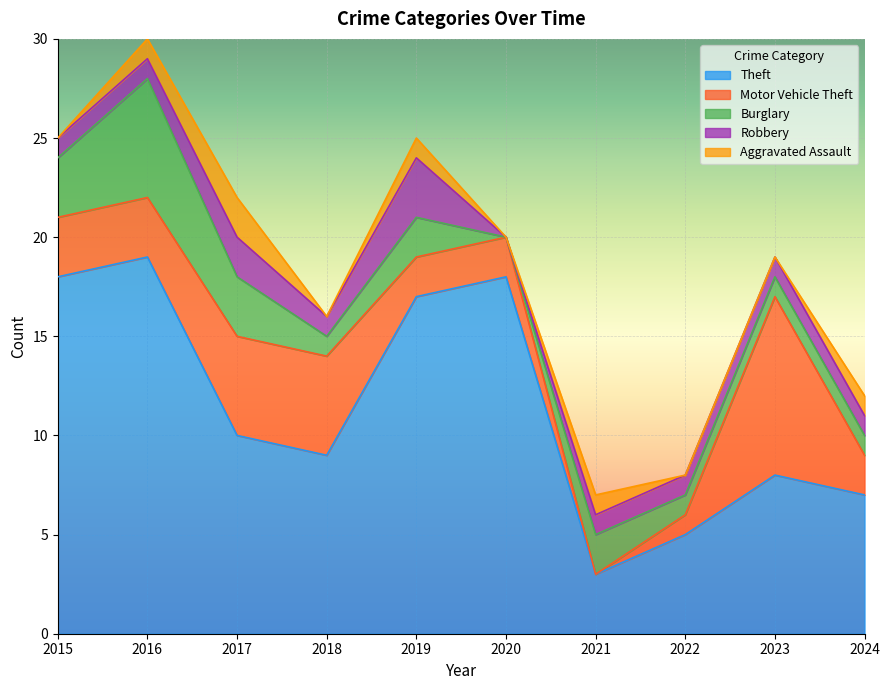

True or false: Burglary and Aggravated Assault intersect in this chart.

False